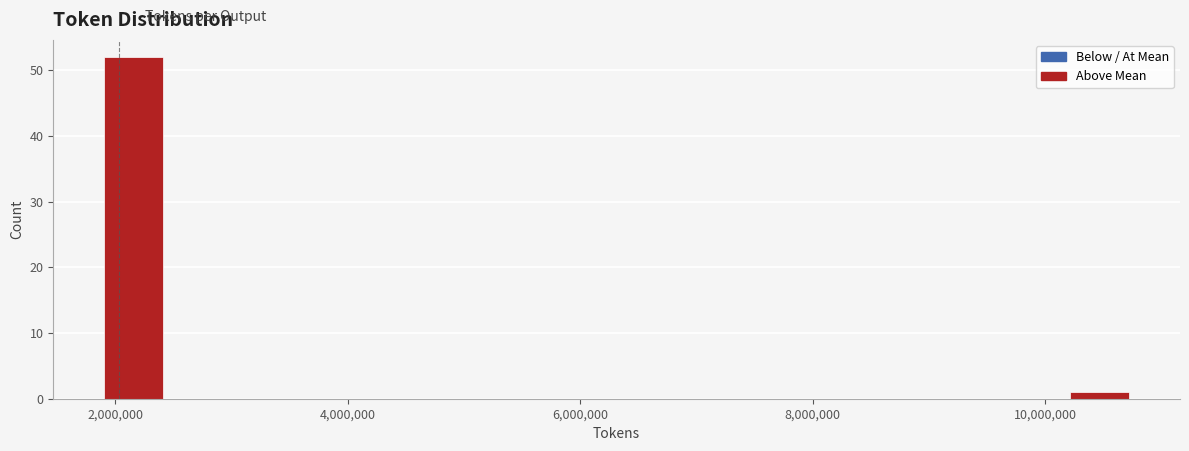

Read against the x-axis, roughly where is the centre of the tallest bar?

2200000